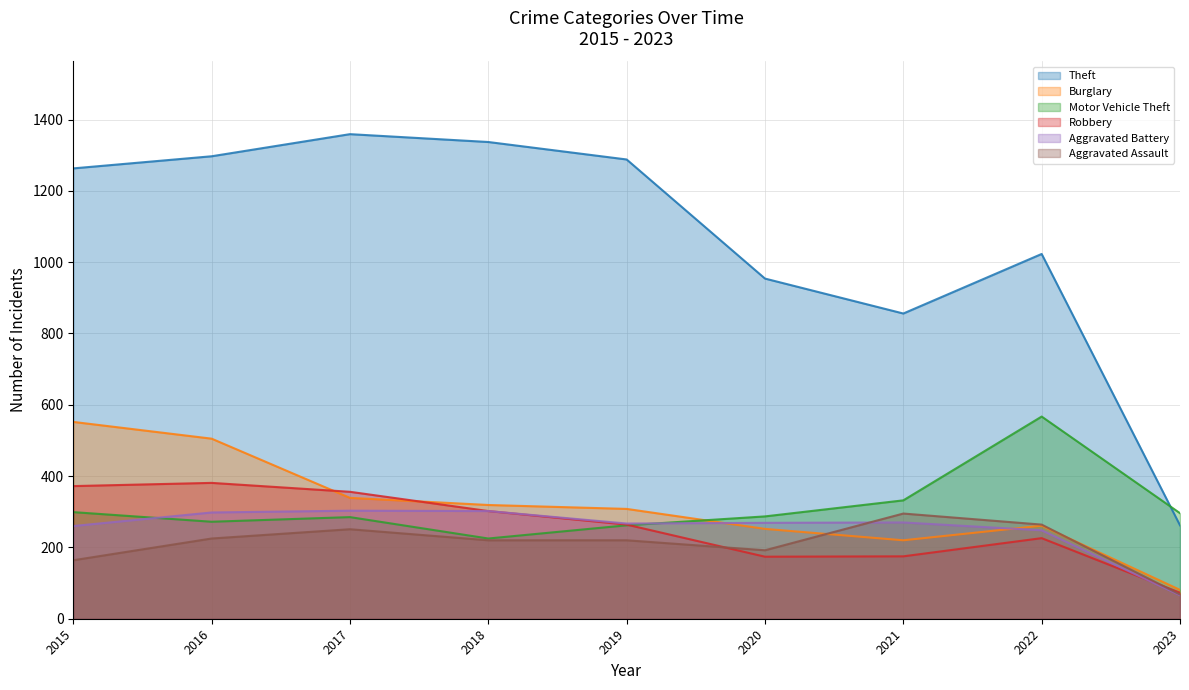

What is the difference between the maximum and minimum values in the Motor Vehicle Theft series?

342